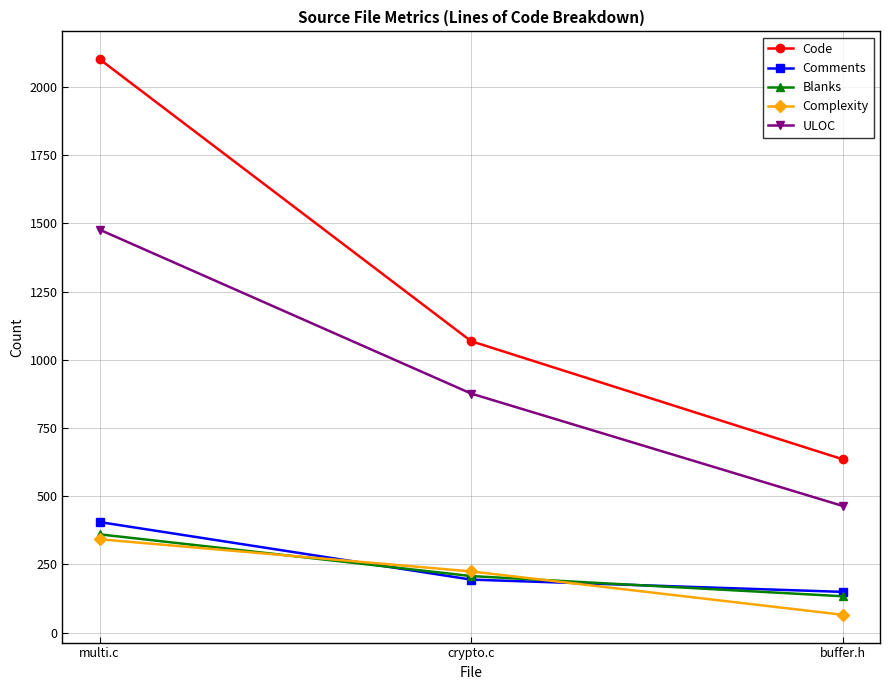

What is the minimum value shown in the chart?

65